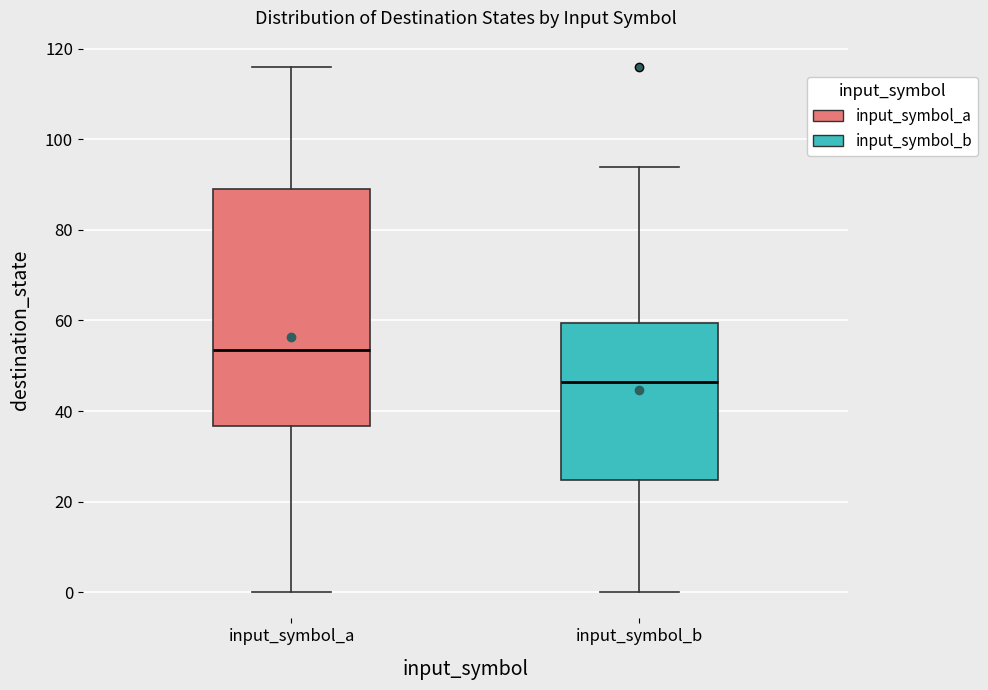

Reading left to right, read every box against the y-axis: the position of its median line, the range the box covers, and the ends of its whiskers. The values are not printed on the chart, so give them approximately, as read against the axis.

input_symbol_a: median 54, box 36 to 90, whiskers 0 to 116
input_symbol_b: median 46, box 24 to 60, whiskers 0 to 94